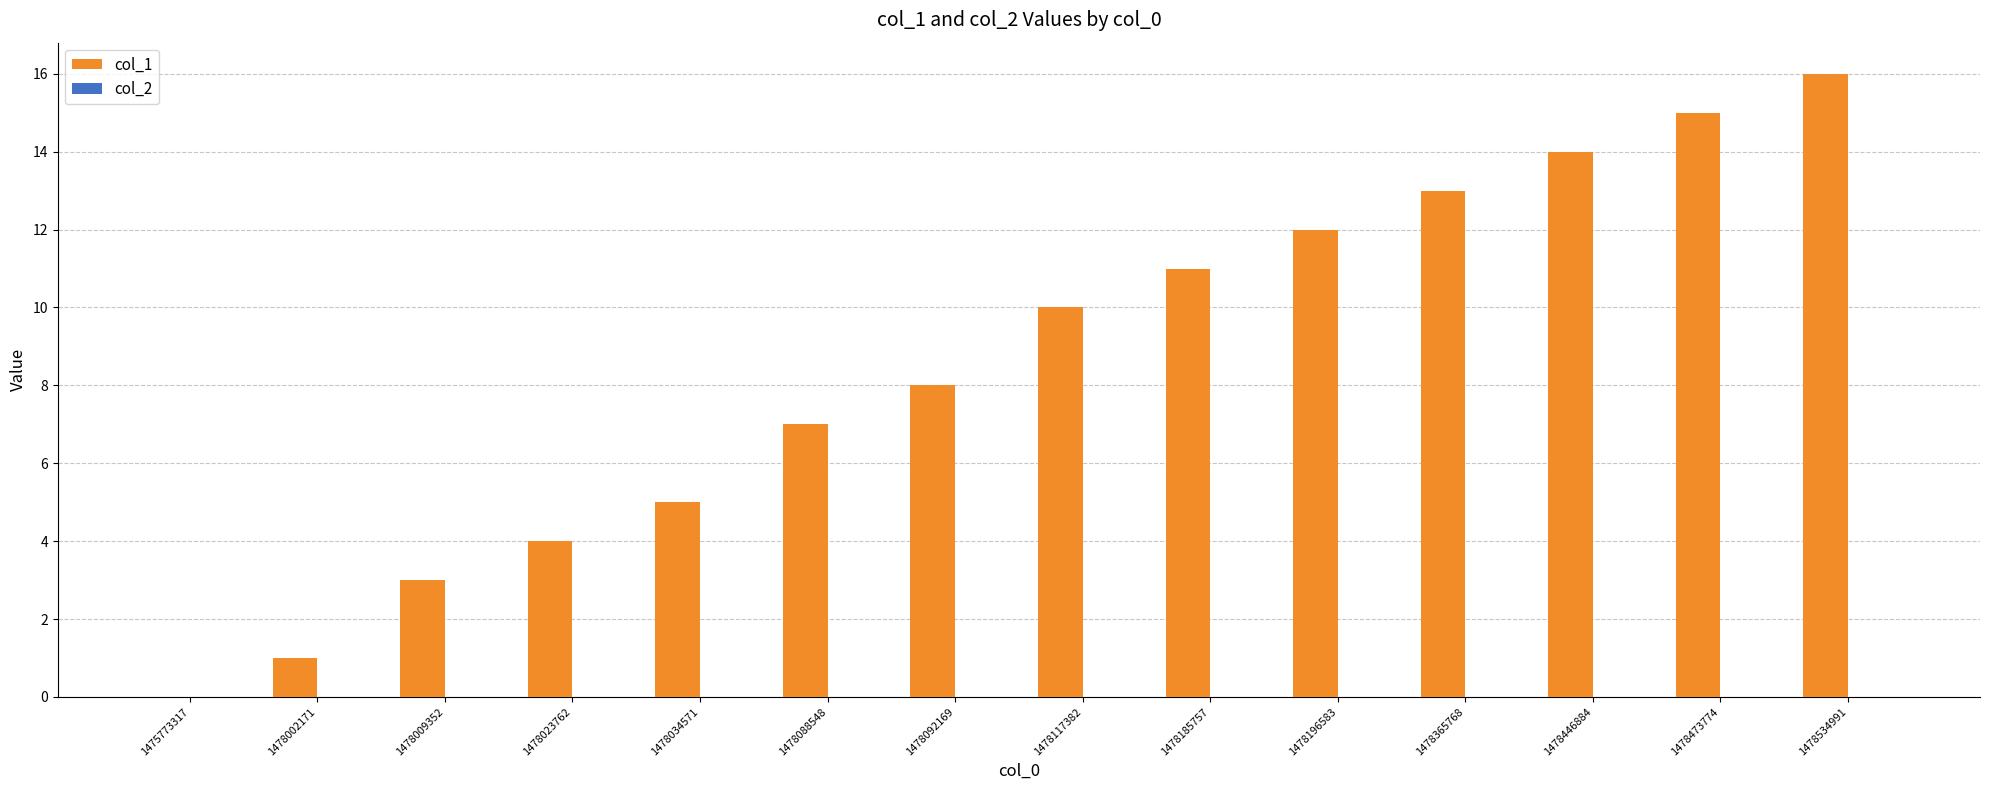

What is the sum of all values?

119